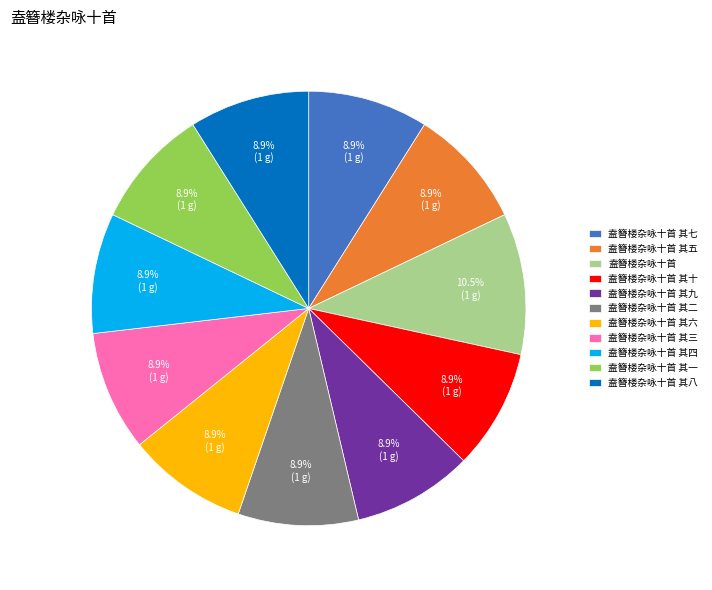

What is the largest slice in the pie chart?

盍簪楼杂咏十首